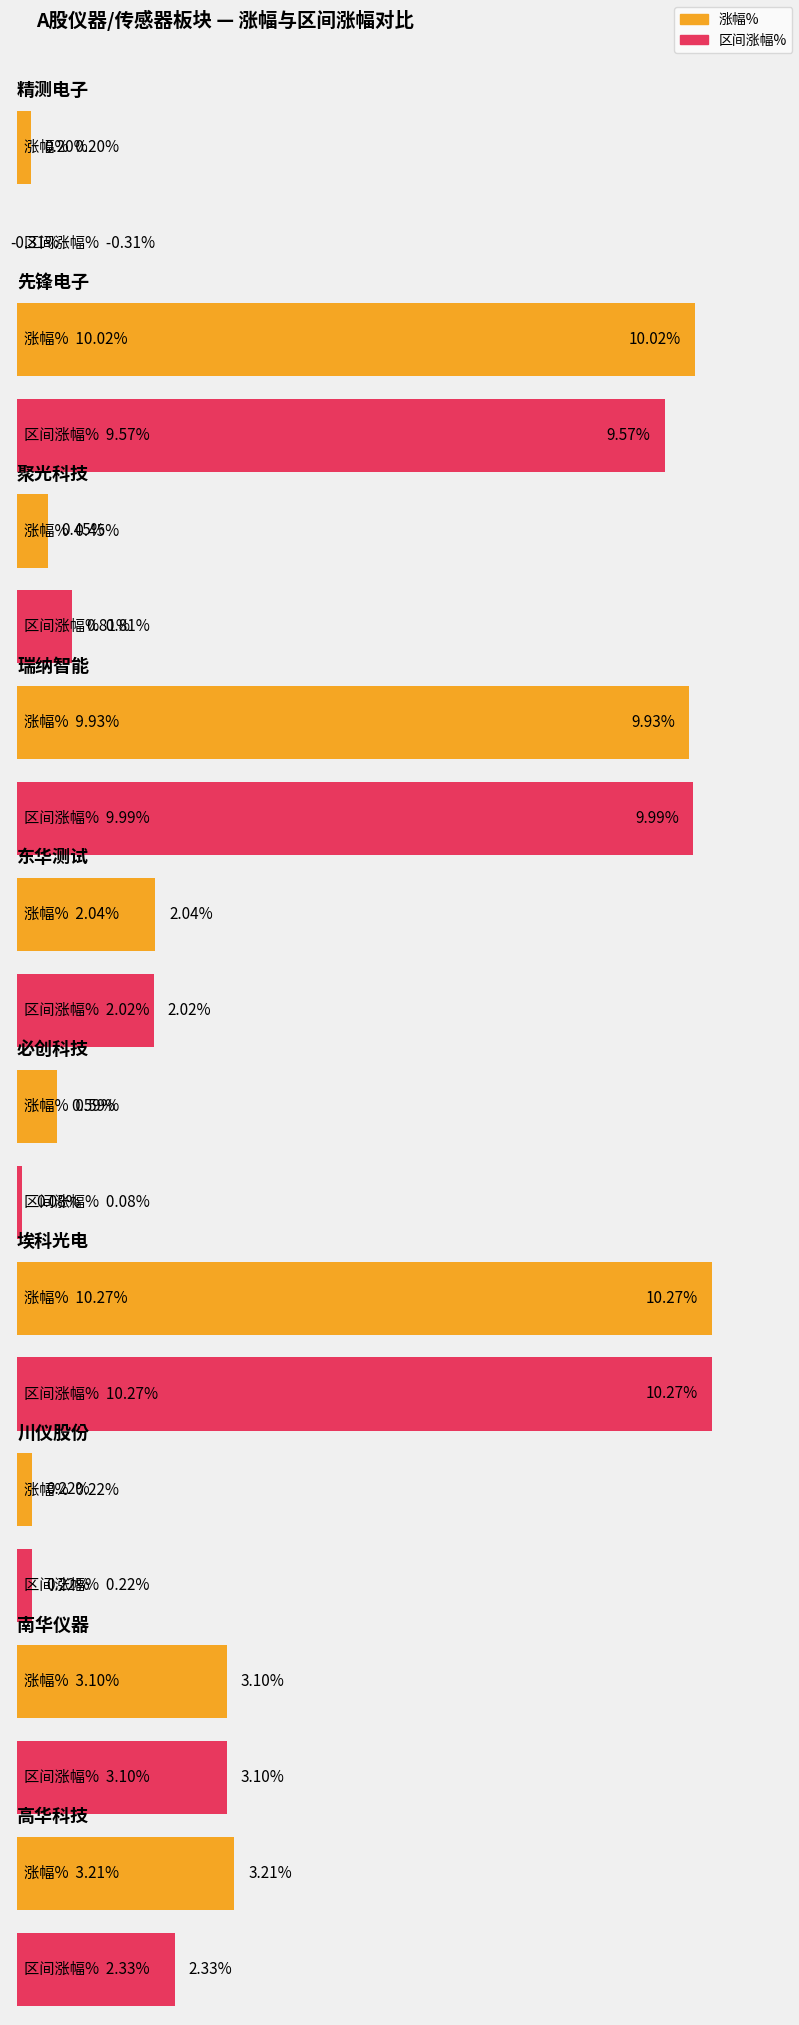

What is the difference between the 区间涨幅% values at 精测电子 and 必创科技?

0.4